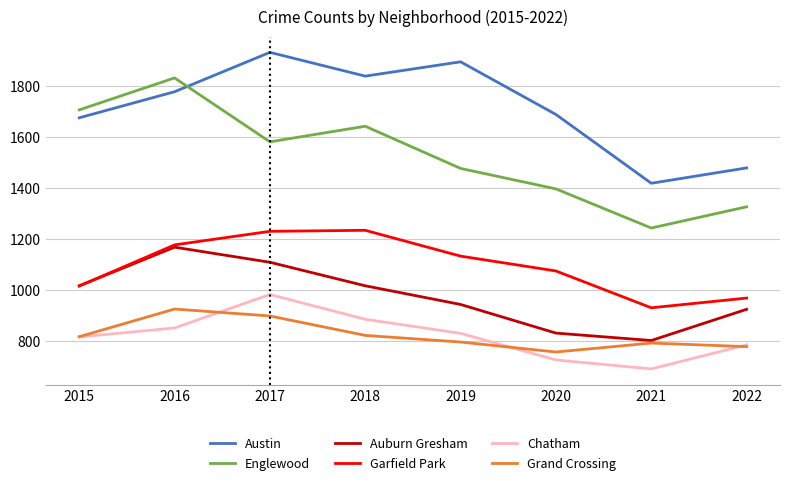

What is the maximum value shown in the chart?

1930